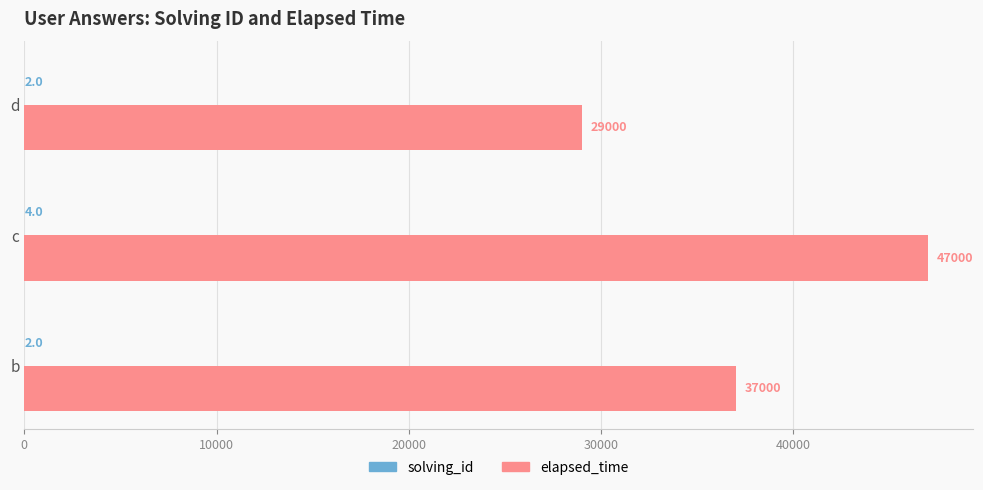

Is it true that elapsed_time equals 21074 at c?

False